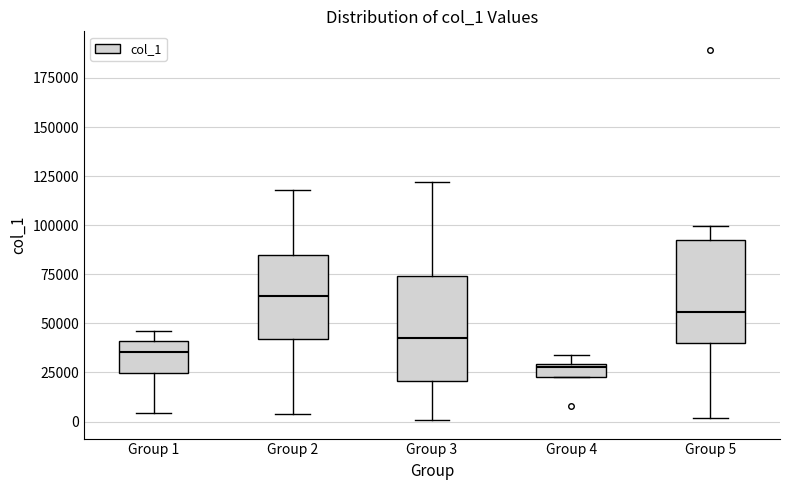

Which box's median line is the lowest?

Group 4